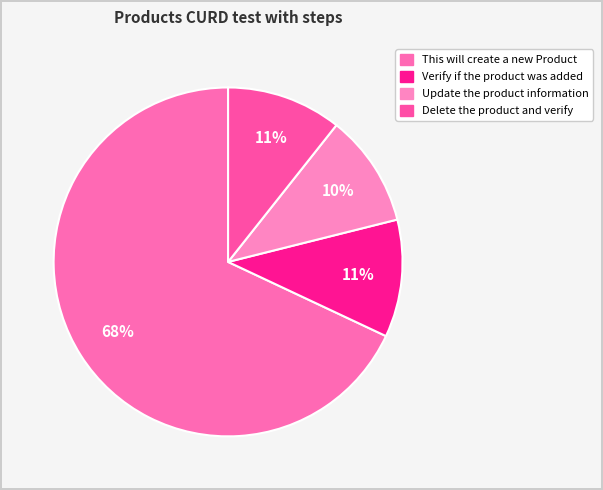

Does any single category account for the majority?

Yes